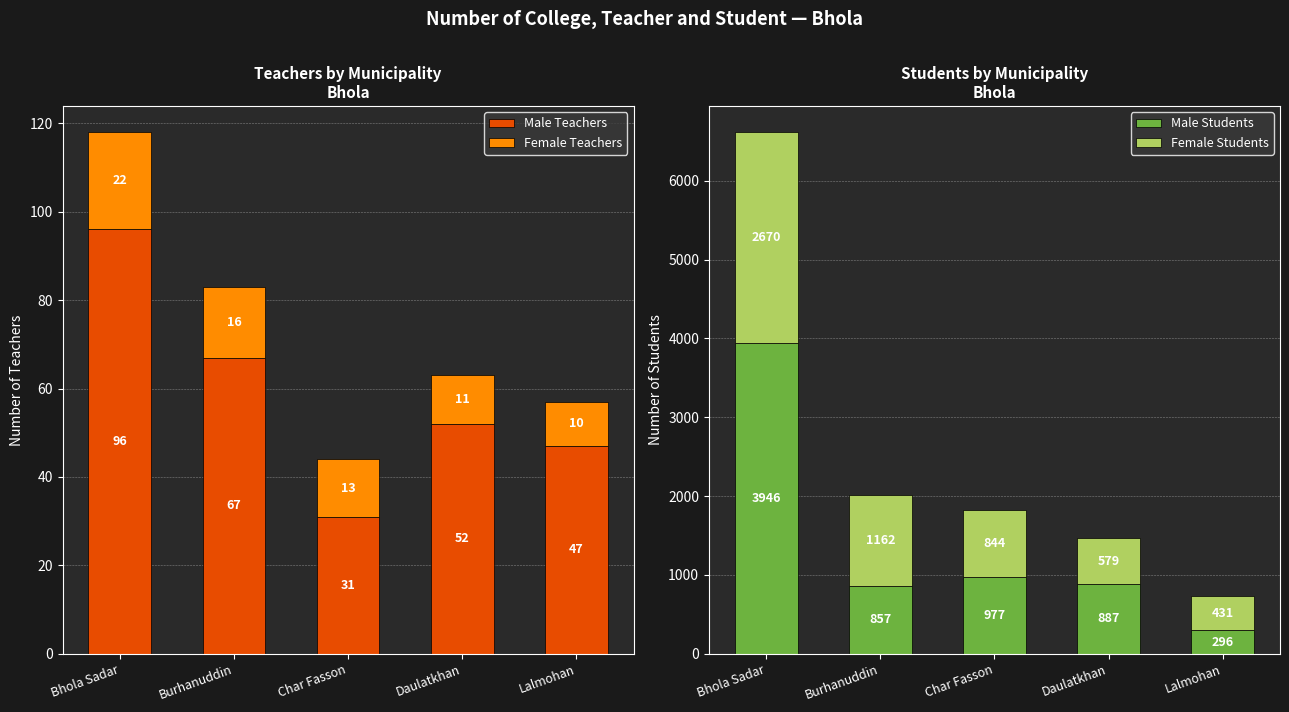

The Male Students series shows 977 at Char Fasson. True or false?

True